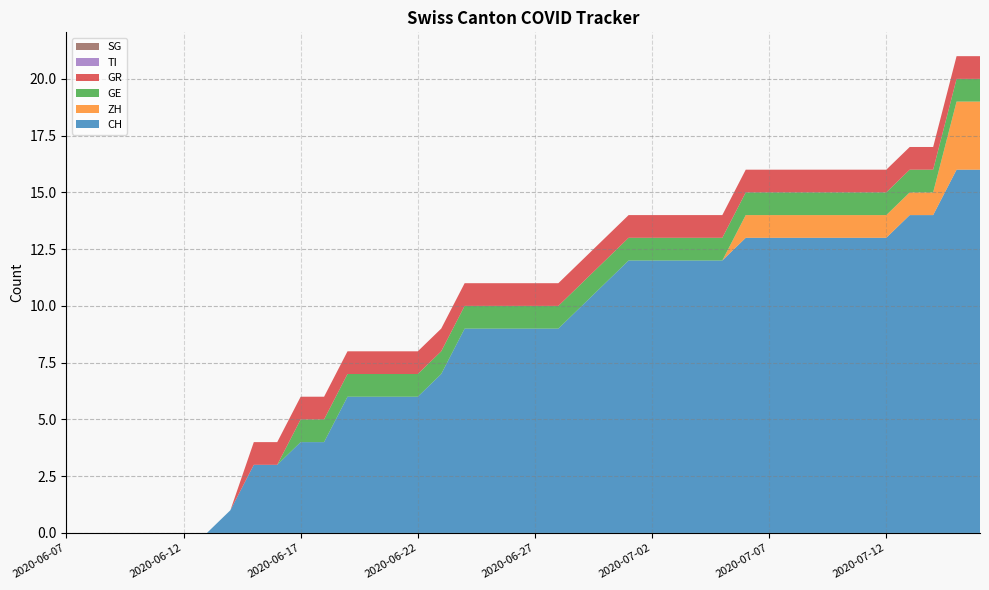

Reading left to right, list all the values displayed in this chart.

CH: 0	0	0	0	0	0	0	1	3	3	4	4	6	6	6	6	7	9	9	9	9	9	10	11	12	12	12	12	12	13	13	13	13	13	13	13	14	14	16	16
ZH: 0	0	0	0	0	0	0	0	0	0	0	0	0	0	0	0	0	0	0	0	0	0	0	0	0	0	0	0	0	1	1	1	1	1	1	1	1	1	3	3
GE: 0	0	0	0	0	0	0	0	0	0	1	1	1	1	1	1	1	1	1	1	1	1	1	1	1	1	1	1	1	1	1	1	1	1	1	1	1	1	1	1
GR: 0	0	0	0	0	0	0	0	1	1	1	1	1	1	1	1	1	1	1	1	1	1	1	1	1	1	1	1	1	1	1	1	1	1	1	1	1	1	1	1
TI: 0	0	0	0	0	0	0	0	0	0	0	0	0	0	0	0	0	0	0	0	0	0	0	0	0	0	0	0	0	0	0	0	0	0	0	0	0	0	0	0
SG: 0	0	0	0	0	0	0	0	0	0	0	0	0	0	0	0	0	0	0	0	0	0	0	0	0	0	0	0	0	0	0	0	0	0	0	0	0	0	0	0